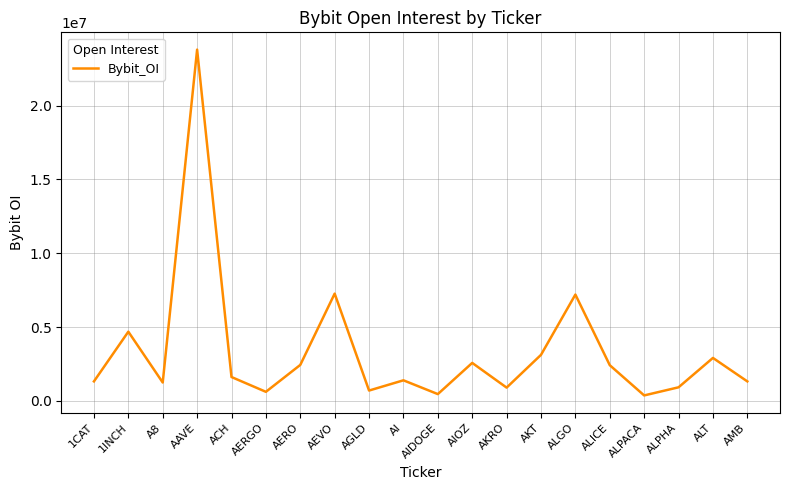

The value at ALT is 2911479. True or false?

True